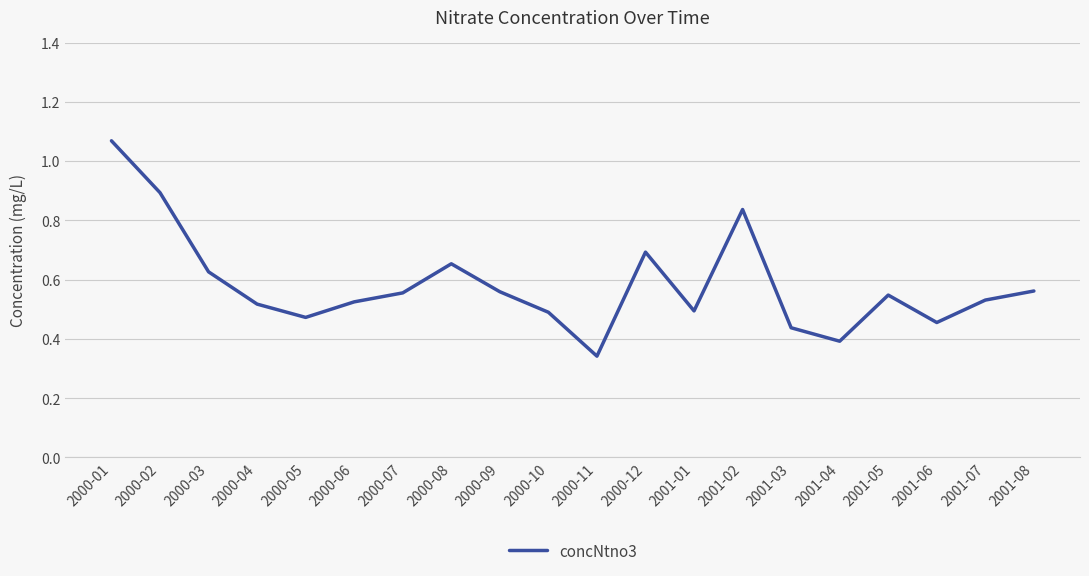

Which has a higher value, 2000-07 or 2000-05?

2000-07